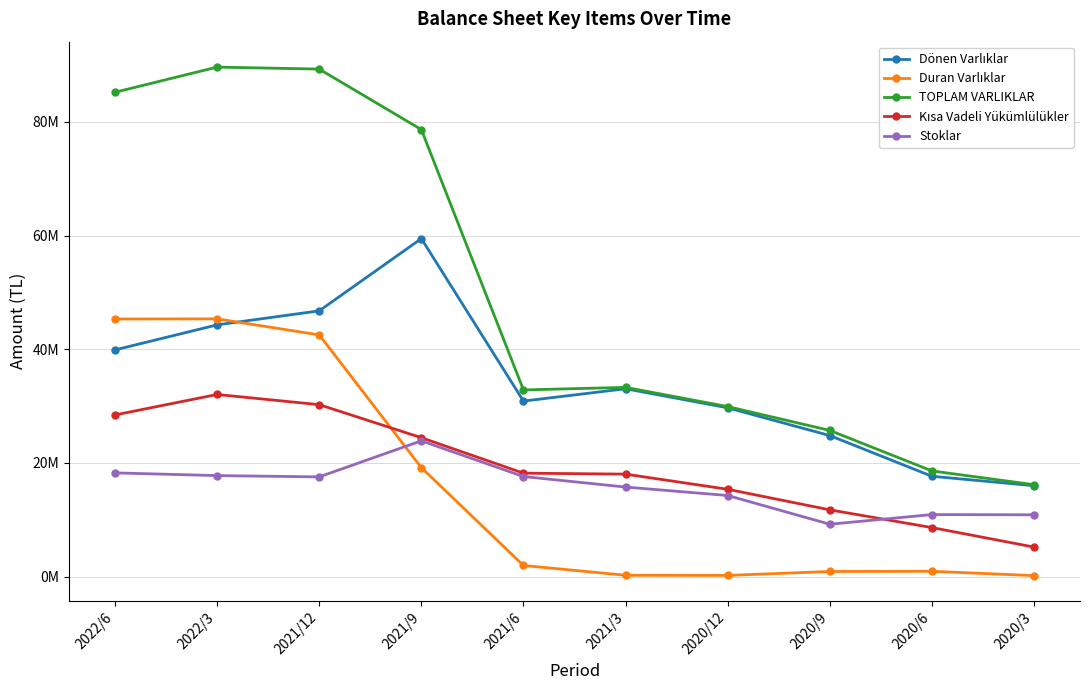

At which category does Stoklar reach its first local valley?

2021/12